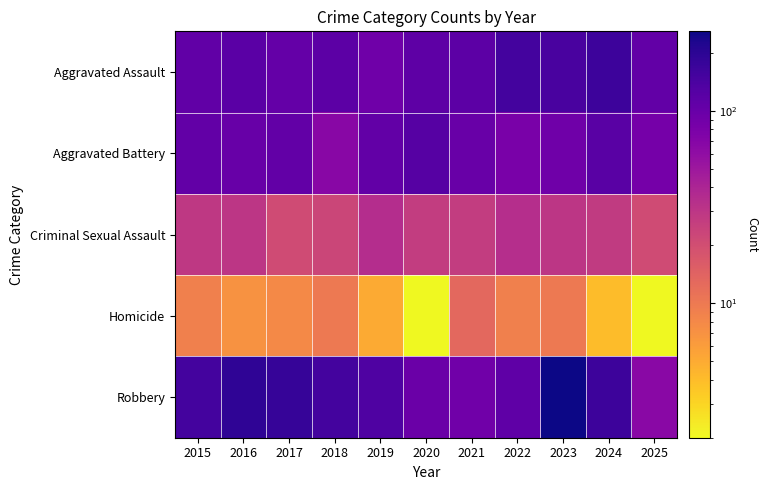

At which category is the sum across all series the highest?

2023